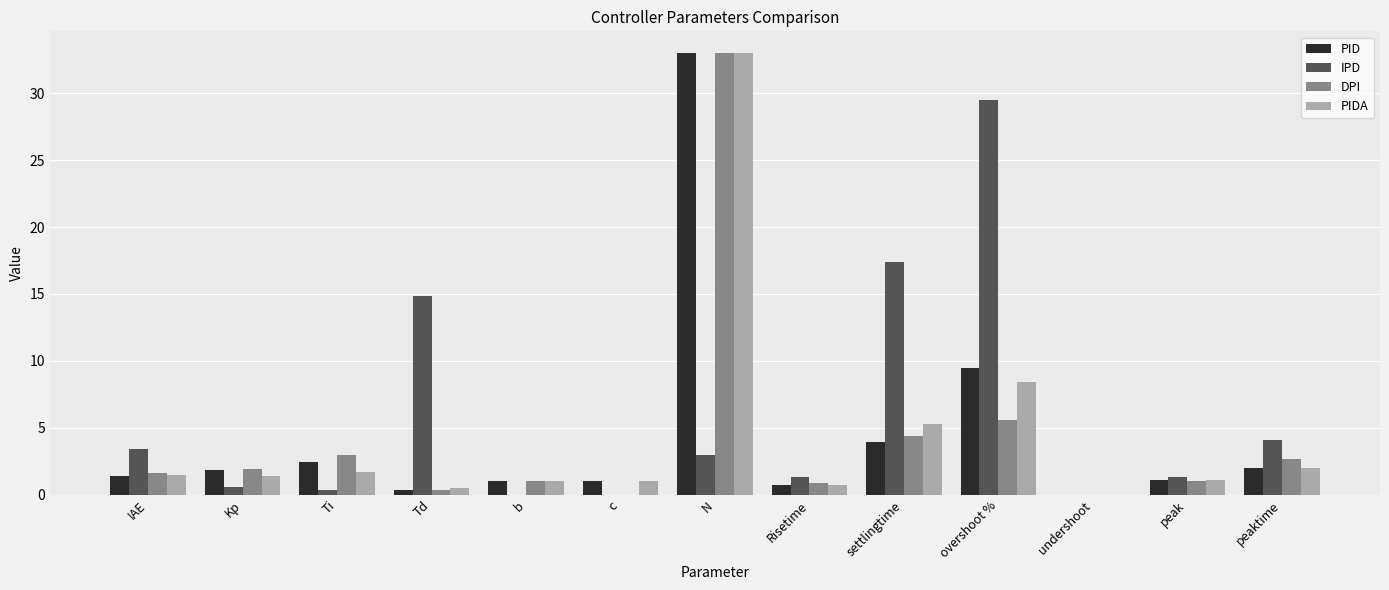

At which label does DPI first exceed 1?

IAE